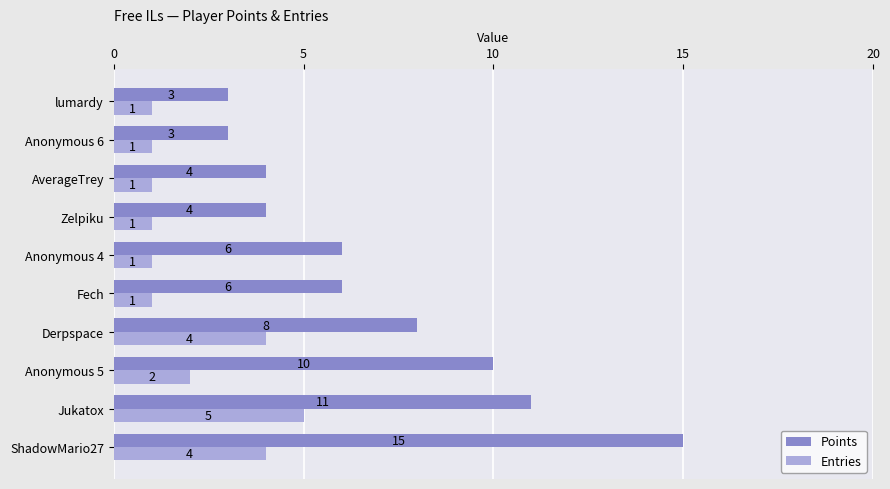

How many series are shown in this chart?

2